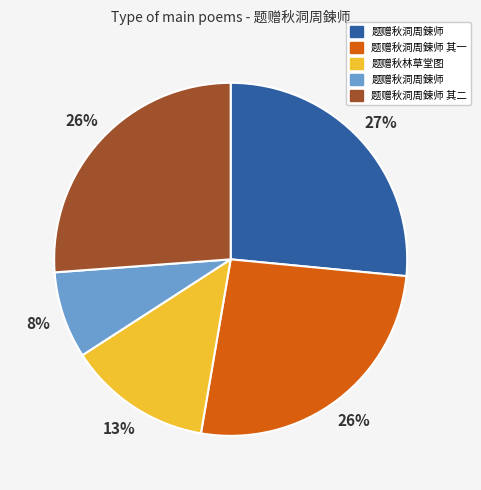

To the nearest percent, what is the difference between the largest and smallest slice percentages?

19%